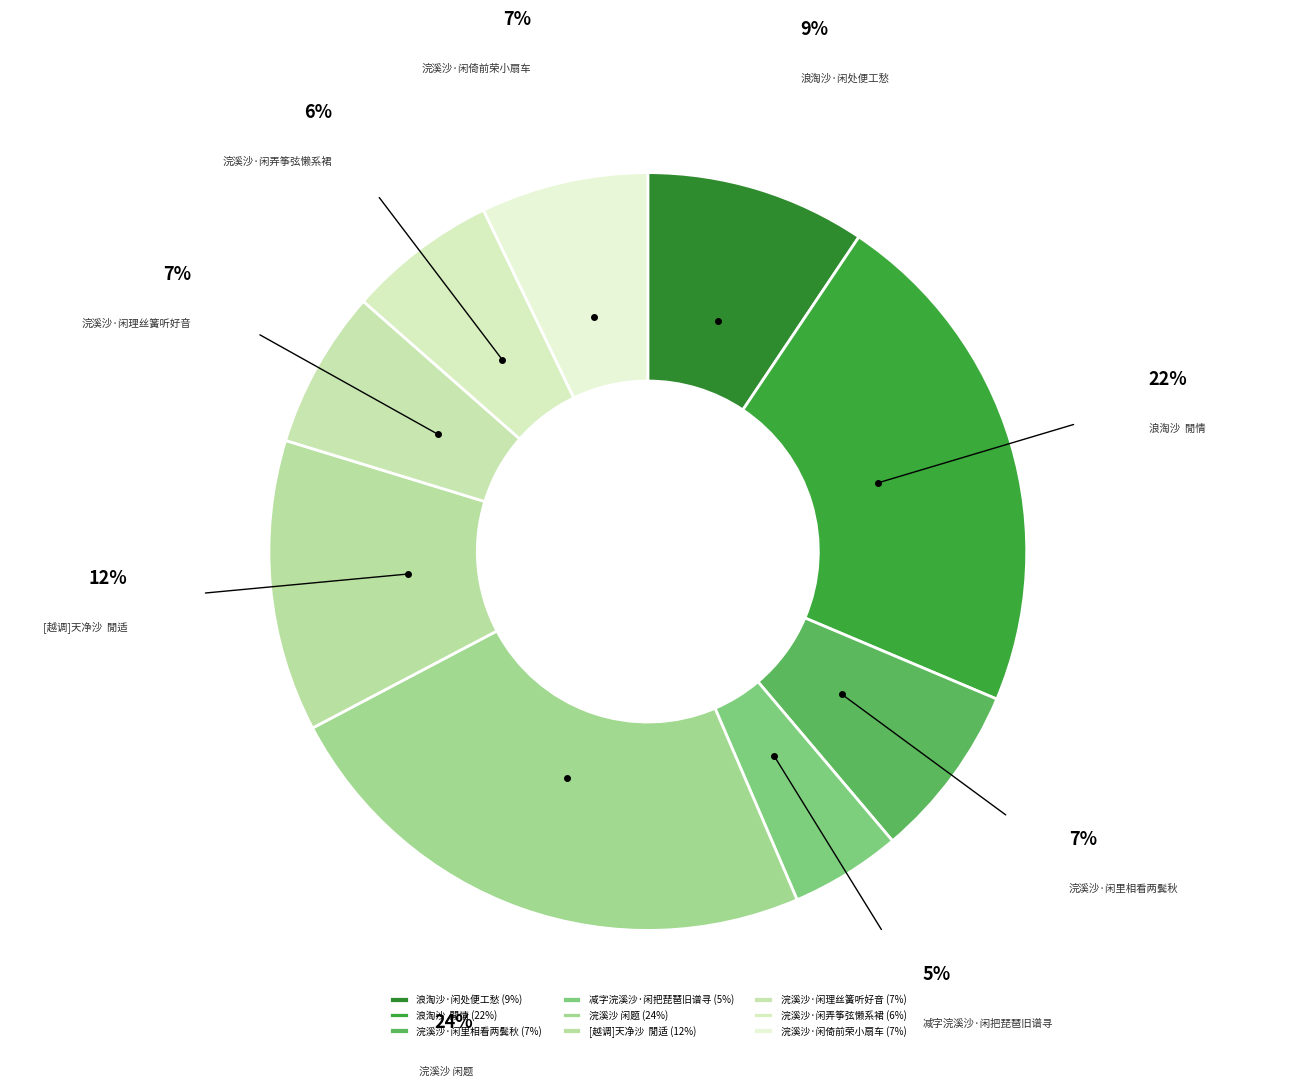

What is the largest slice in the pie chart?

浣溪沙 闲题